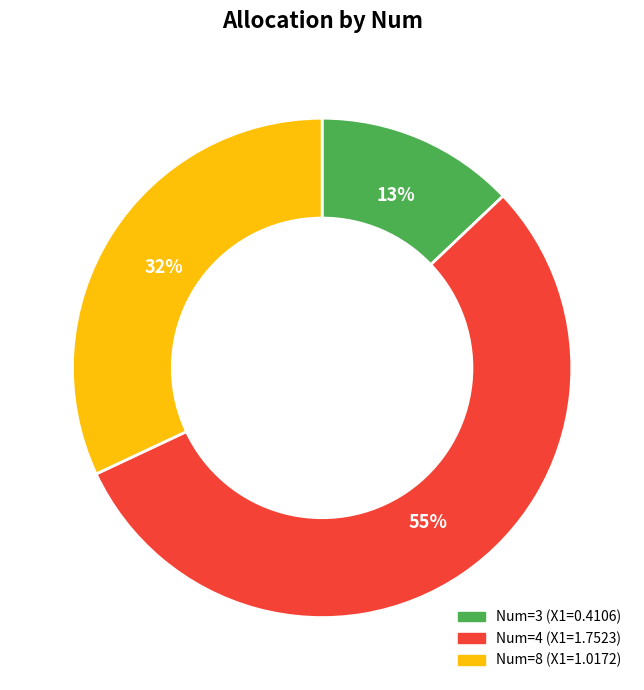

Is there any slice that represents more than half of the pie?

Yes